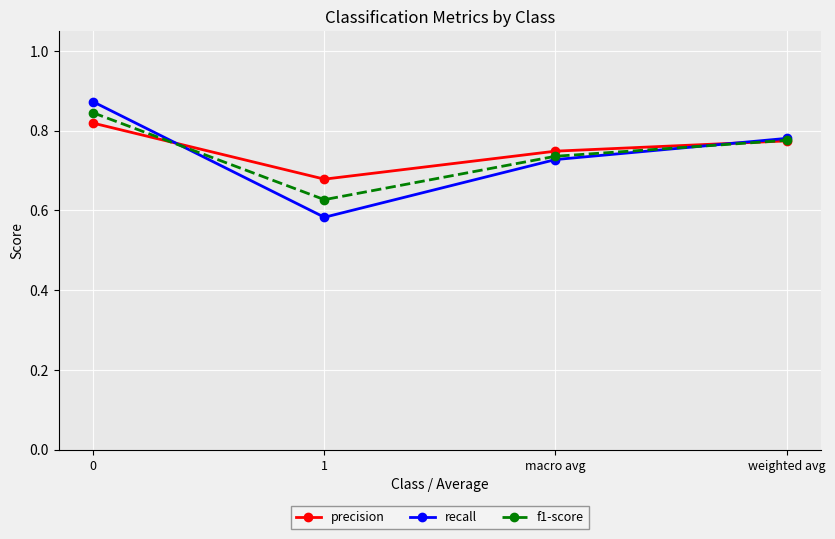

Rank the categories by recall value from highest to lowest.

0, weighted avg, macro avg, 1